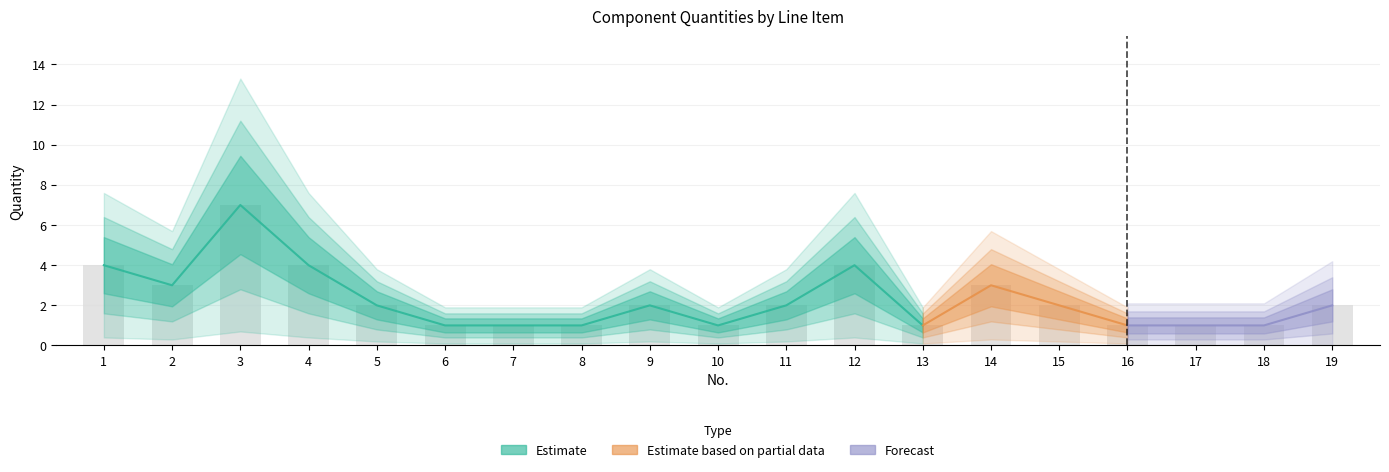

What is the value of the 8th bar from the left?

1